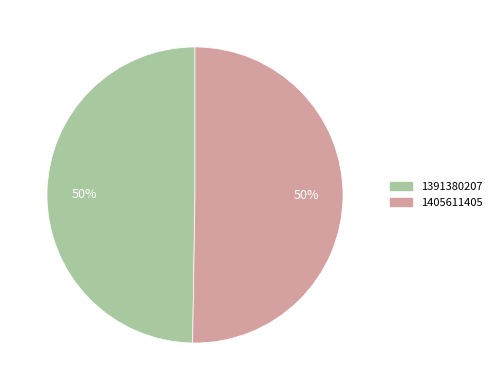

To the nearest percent, what portion does 1405611405 represent?

50%